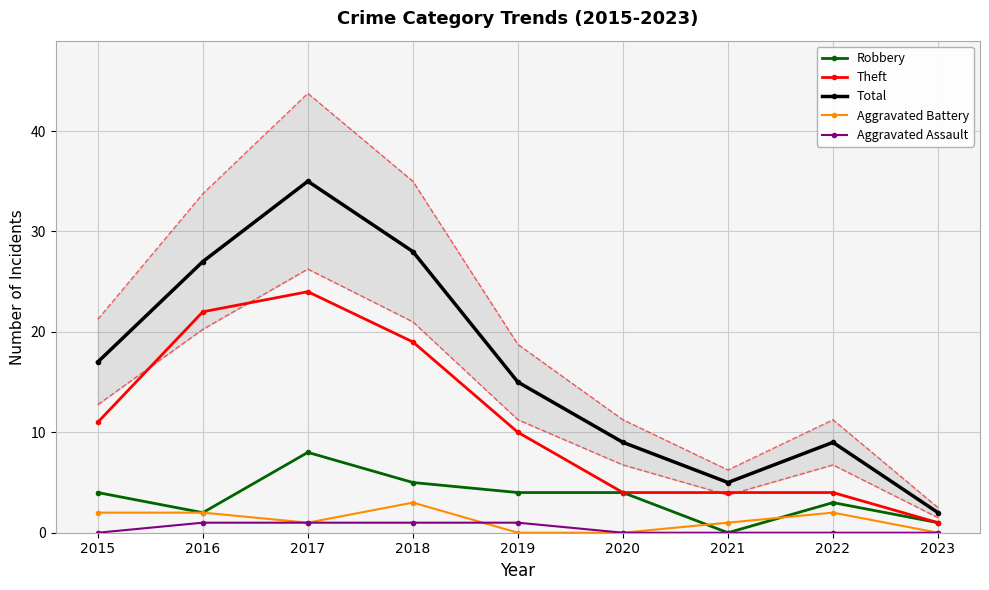

What is the maximum value shown in the chart?

35